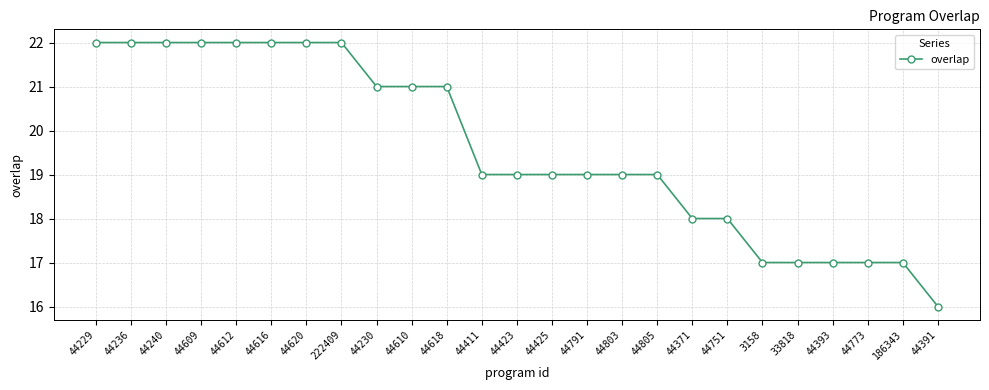

Read the value at 44612.

22